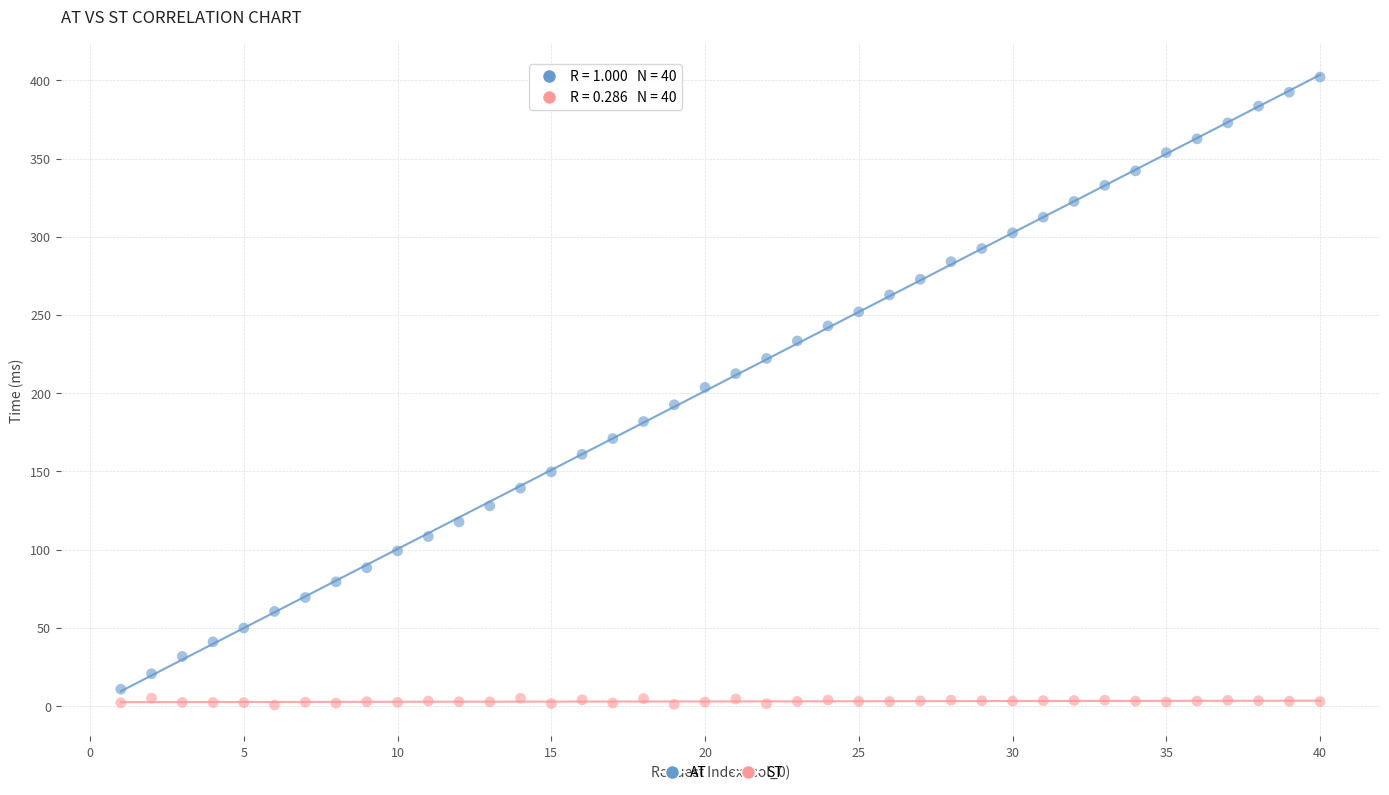

Which series contains the highest Y value?

AT